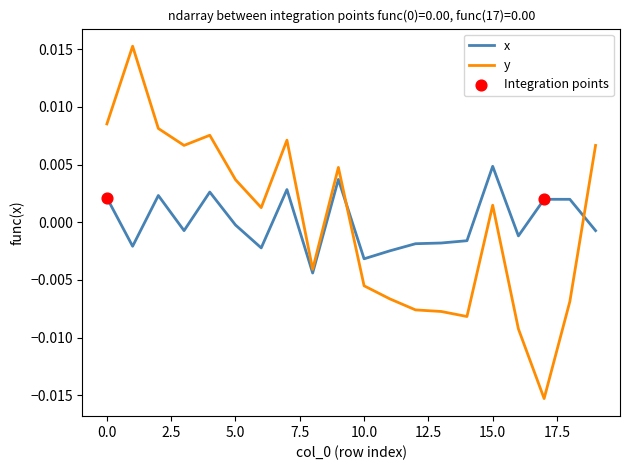

Which series has the widest spread of values?

y